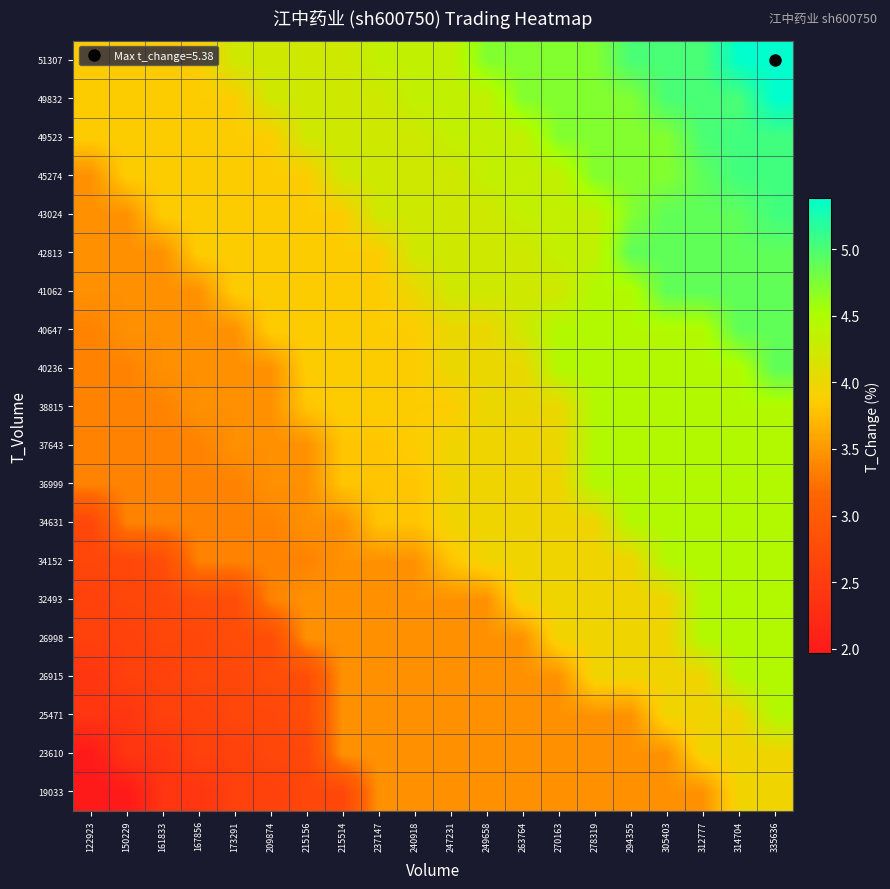

List the series in order of their peak value, lowest first.

19033, 23610, 25471, 26915, 26998, 32493, 34152, 34631, 36999, 37643, 38815, 40236, 40647, 41062, 42813, 43024, 45274, 49523, 49832, 51307